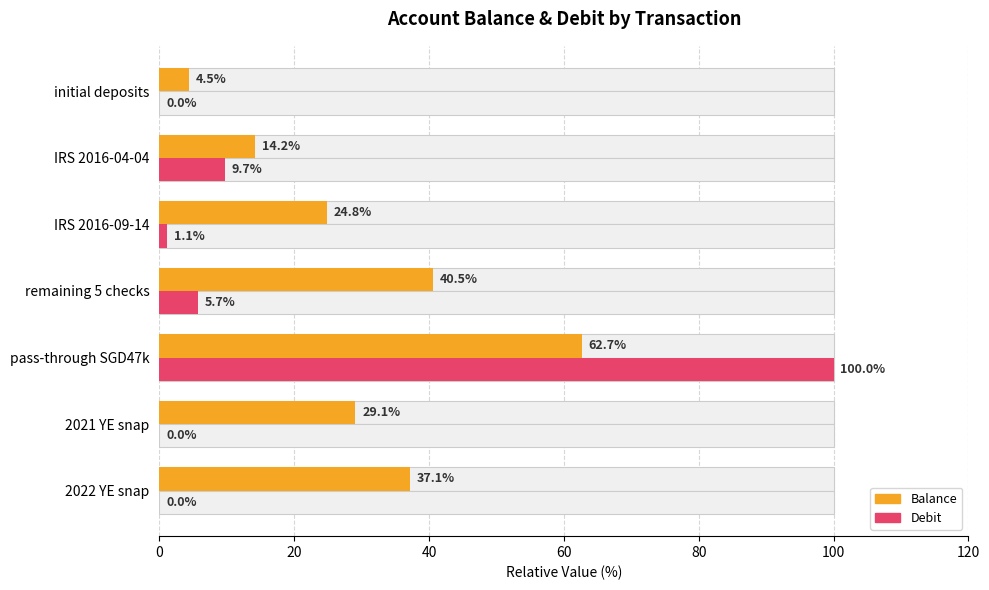

Rank the series by their average value, from lowest to highest.

Debit, Balance